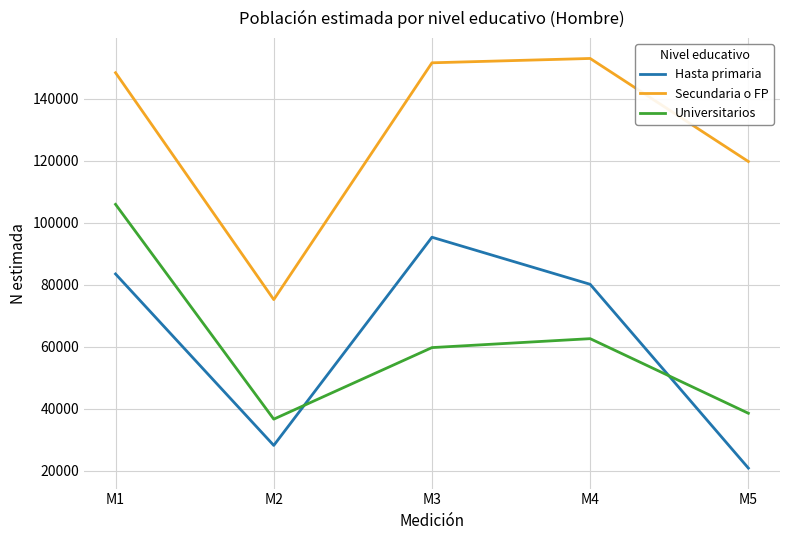

Rank the series at M5 from highest to lowest value.

Secundaria o FP, Universitarios, Hasta primaria